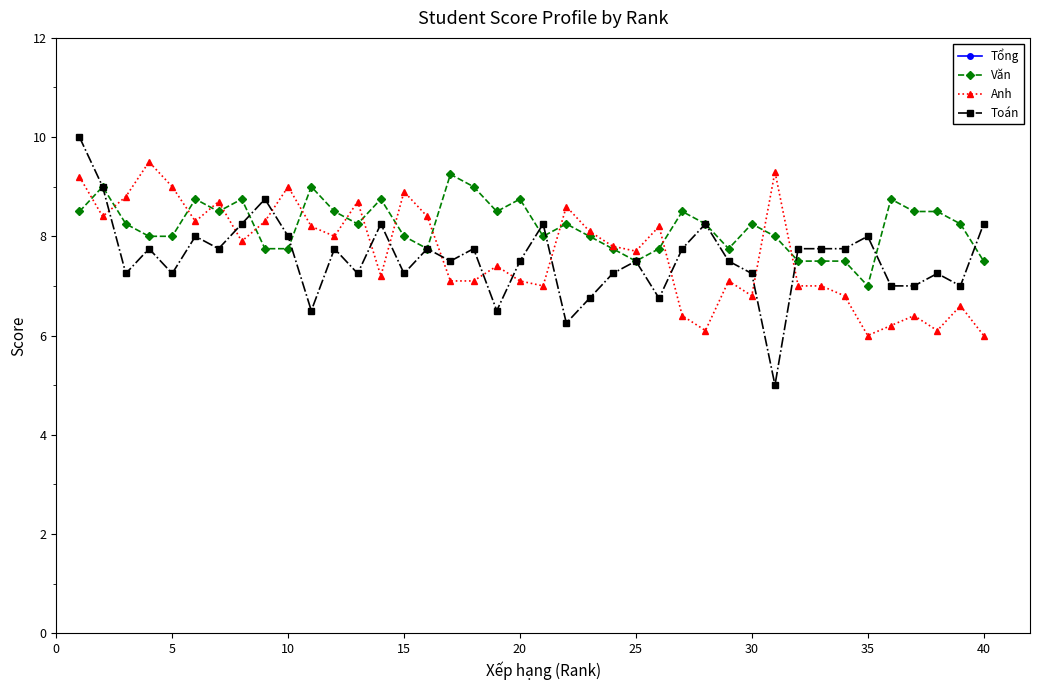

True or false: Anh has more than 2 interior local peaks.

True